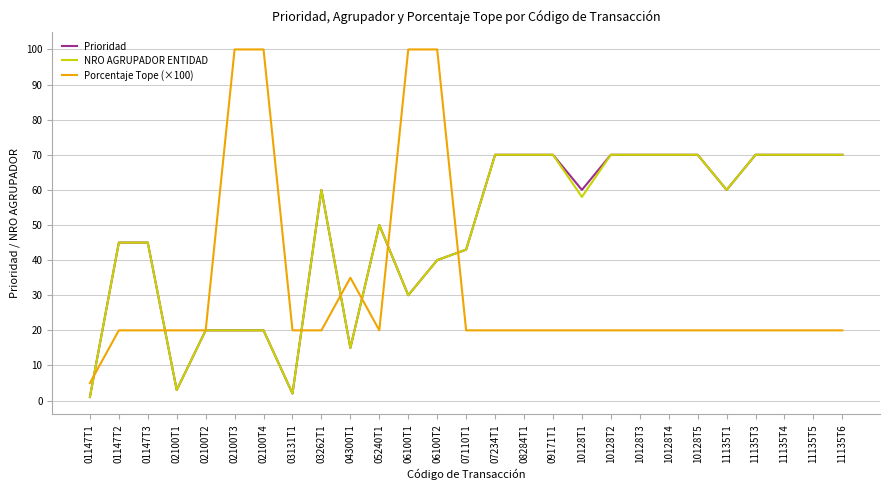

Reading left to right, transcribe all the data shown in this chart.

Prioridad: 01147T1=1	01147T2=45	01147T3=45	02100T1=3	02100T2=20	02100T3=20	02100T4=20	03131T1=2	03262T1=60	04300T1=15	05240T1=50	06100T1=30	06100T2=40	07110T1=43	07234T1=70	08284T1=70	09171T1=70	10128T1=60	10128T2=70	10128T3=70	10128T4=70	10128T5=70	11135T1=60	11135T3=70	11135T4=70	11135T5=70	11135T6=70
NRO AGRUPADOR ENTIDAD: 01147T1=1	01147T2=45	01147T3=45	02100T1=3	02100T2=20	02100T3=20	02100T4=20	03131T1=2	03262T1=60	04300T1=15	05240T1=50	06100T1=30	06100T2=40	07110T1=43	07234T1=70	08284T1=70	09171T1=70	10128T1=58	10128T2=70	10128T3=70	10128T4=70	10128T5=70	11135T1=60	11135T3=70	11135T4=70	11135T5=70	11135T6=70
Porcentaje Tope (×100): 01147T1=5	01147T2=20	01147T3=20	02100T1=20	02100T2=20	02100T3=100	02100T4=100	03131T1=20	03262T1=20	04300T1=35	05240T1=20	06100T1=100	06100T2=100	07110T1=20	07234T1=20	08284T1=20	09171T1=20	10128T1=20	10128T2=20	10128T3=20	10128T4=20	10128T5=20	11135T1=20	11135T3=20	11135T4=20	11135T5=20	11135T6=20